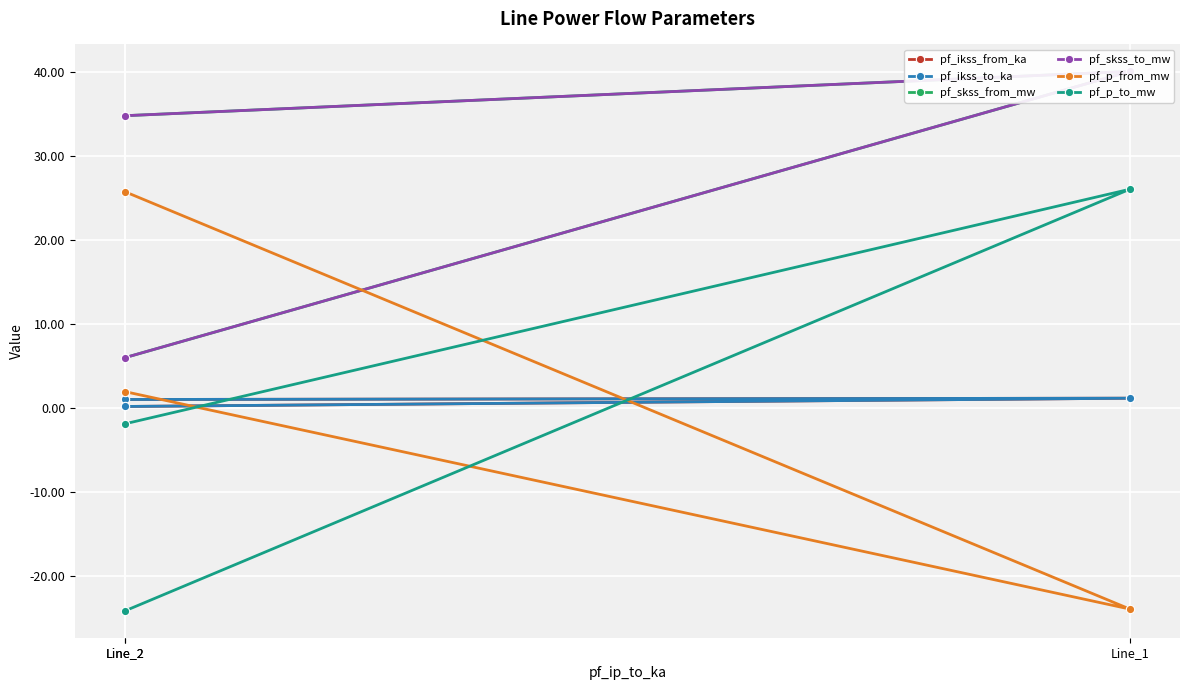

At which label does pf_p_to_mw reach its minimum?

Line_2